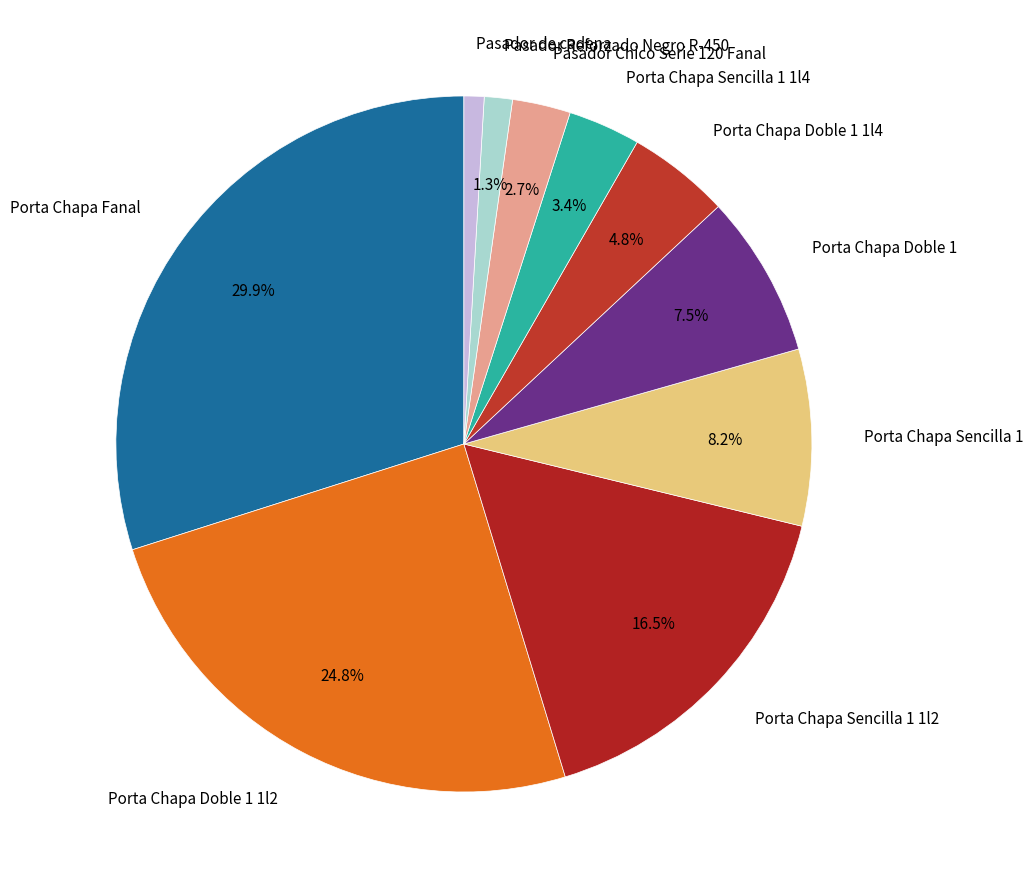

How many slices are in this pie chart?

10